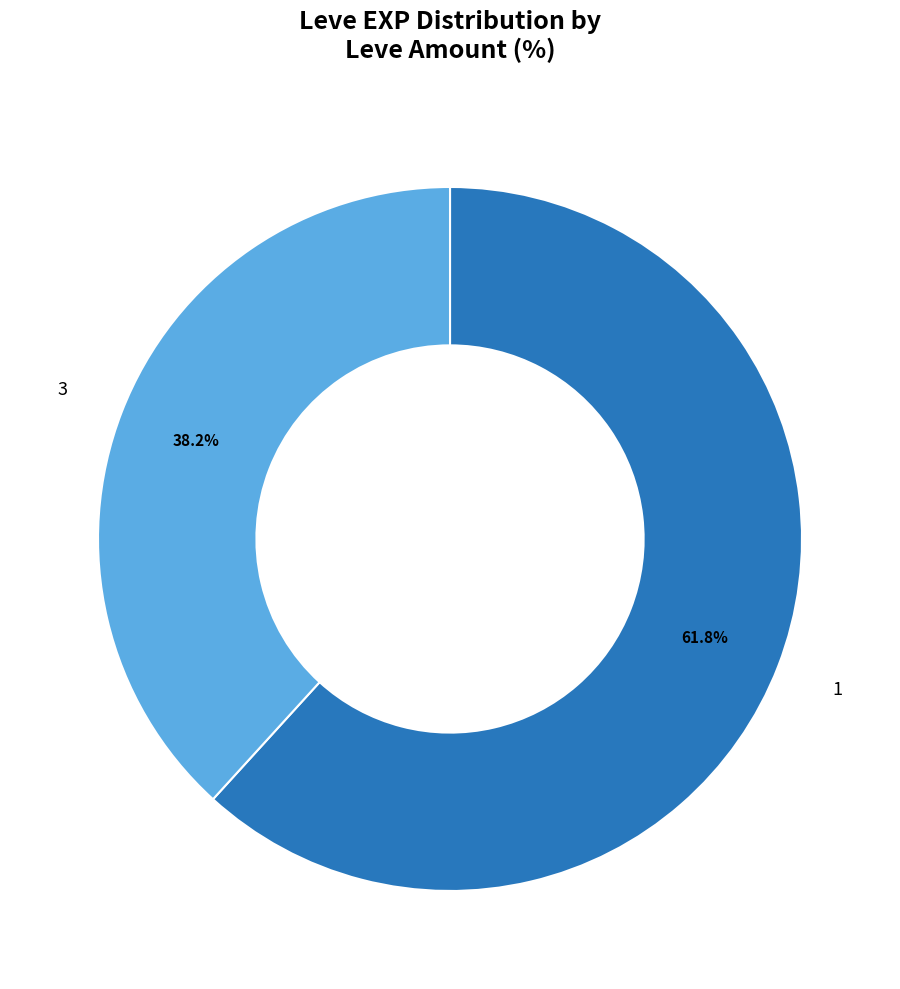

Does any single category account for the majority?

Yes